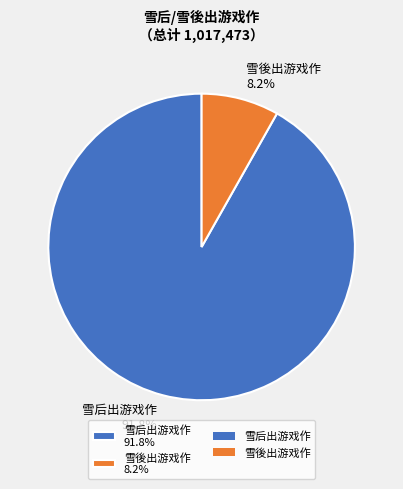

Rank the categories by value from lowest to highest.

雪後出游戏作 8.2%, 雪后出游戏作 91.8%